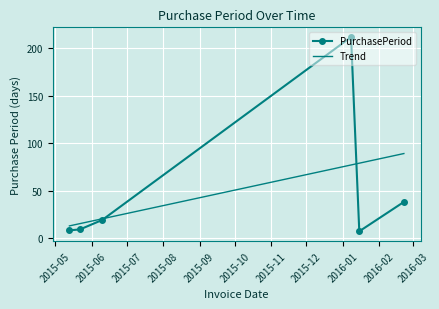

Rank the categories by value from lowest to highest.

2016-01-15, 2015-05-13, 2015-05-22, 2015-06-10, 2016-02-22, 2016-01-08